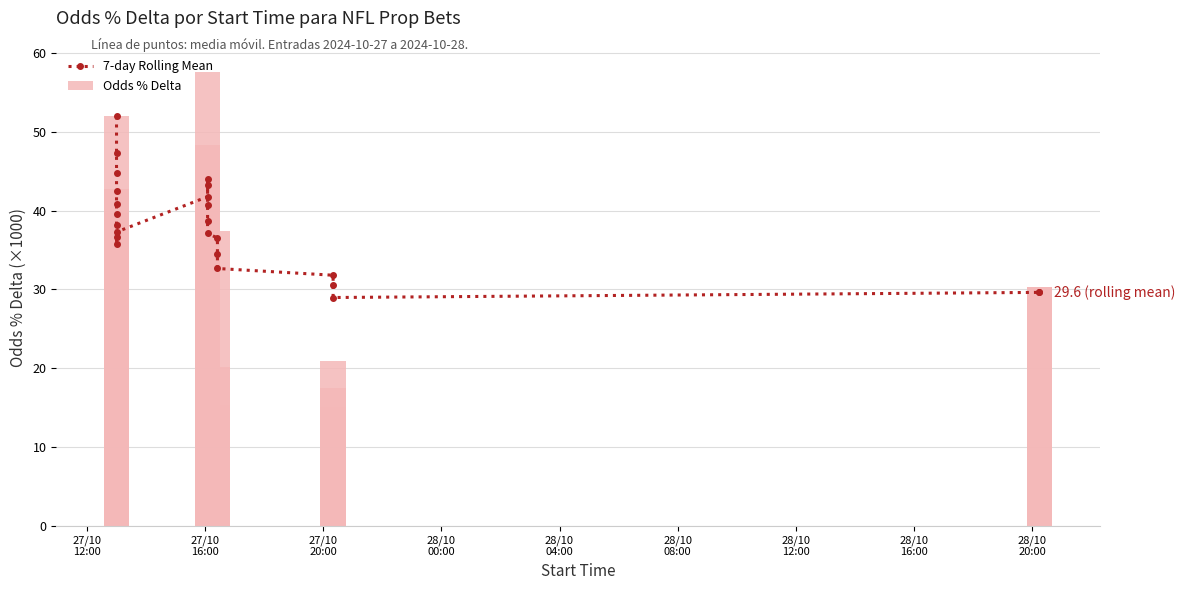

How many bars are there in each group?

2